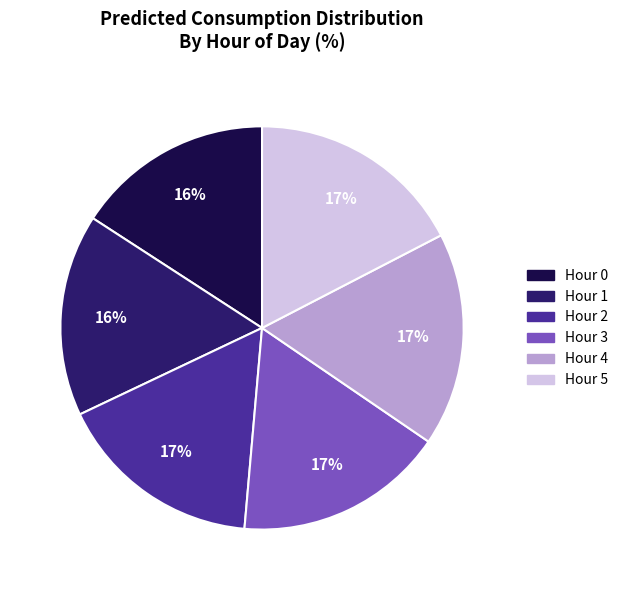

How many slices are in this pie chart?

6